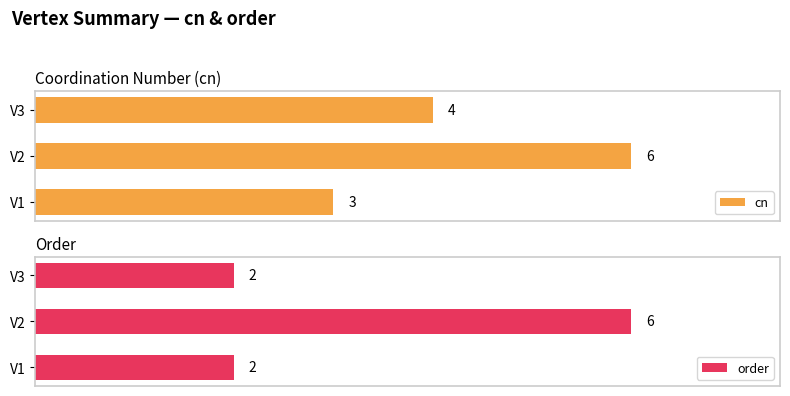

Which series has the widest spread of values?

order